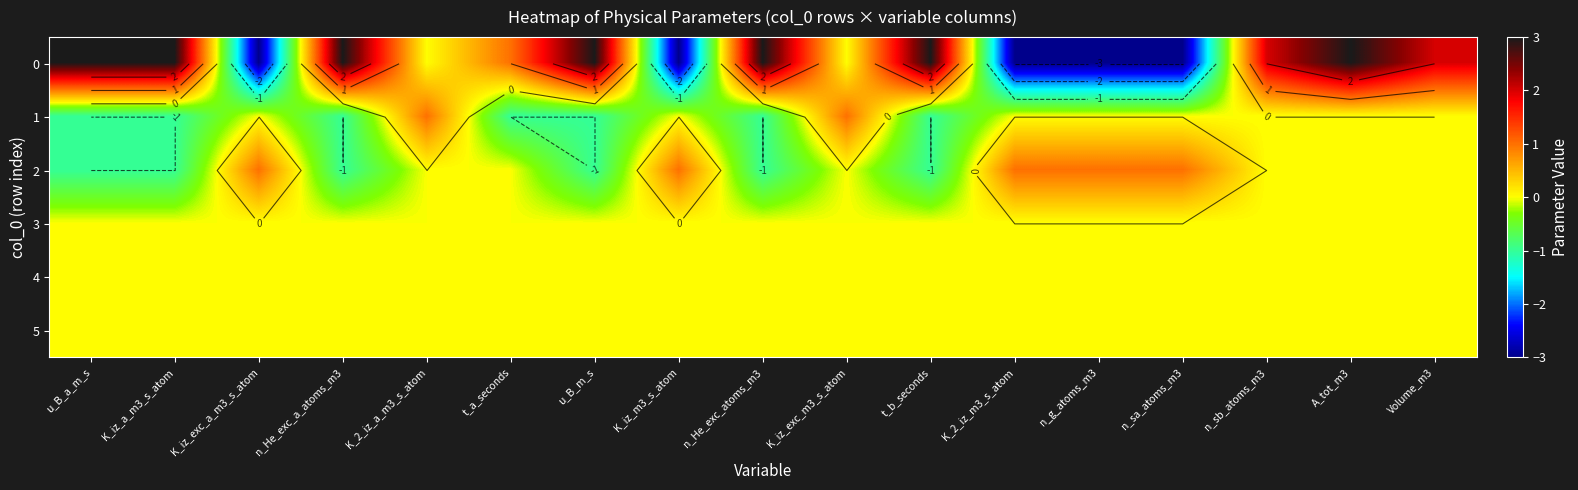

Is it true that 5 equals 0 at n_g_atoms_m3?

True